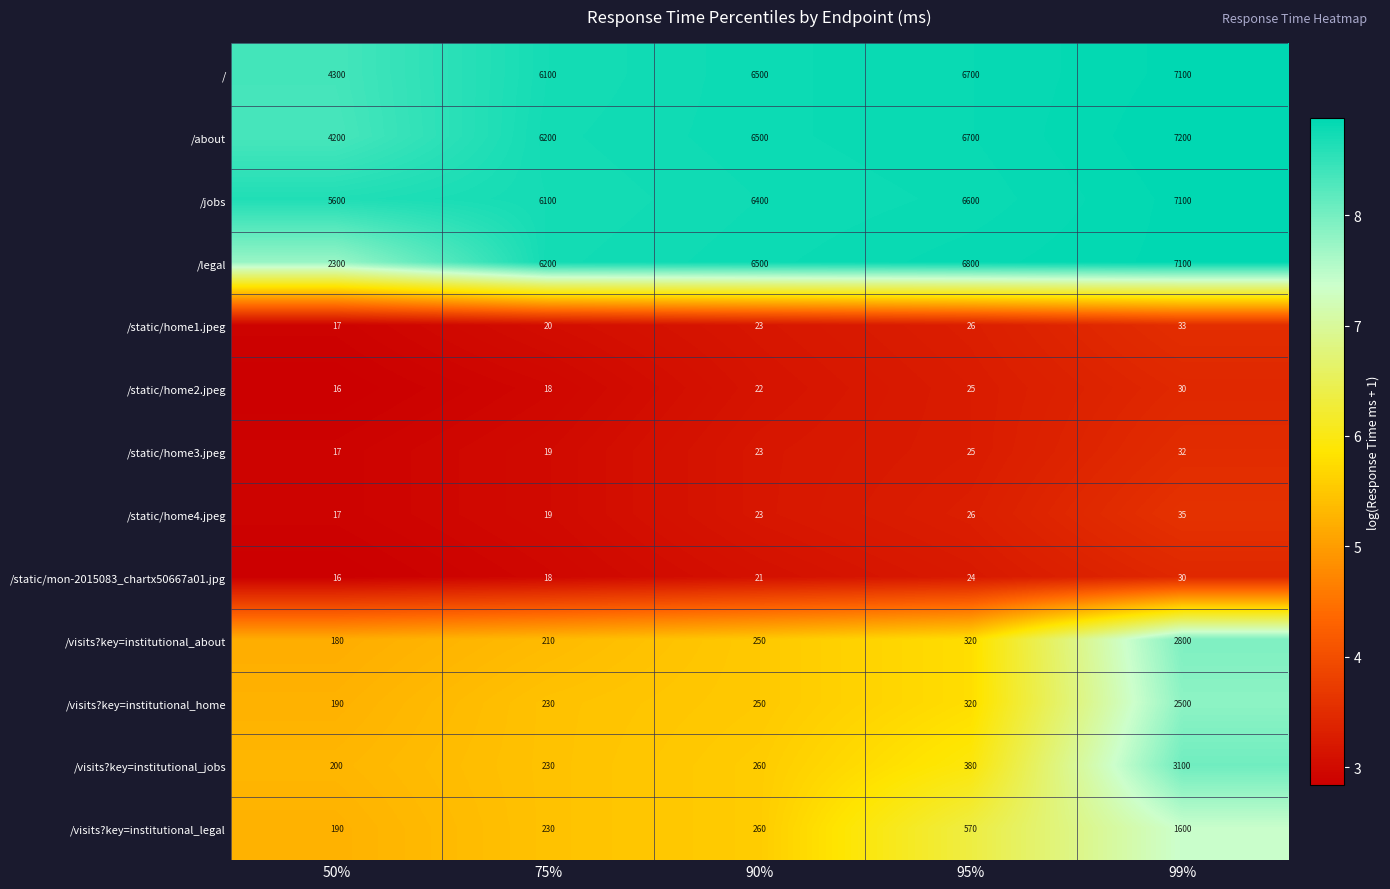

Which series changed the most between 95% and 99%?

/visits?key=institutional_jobs